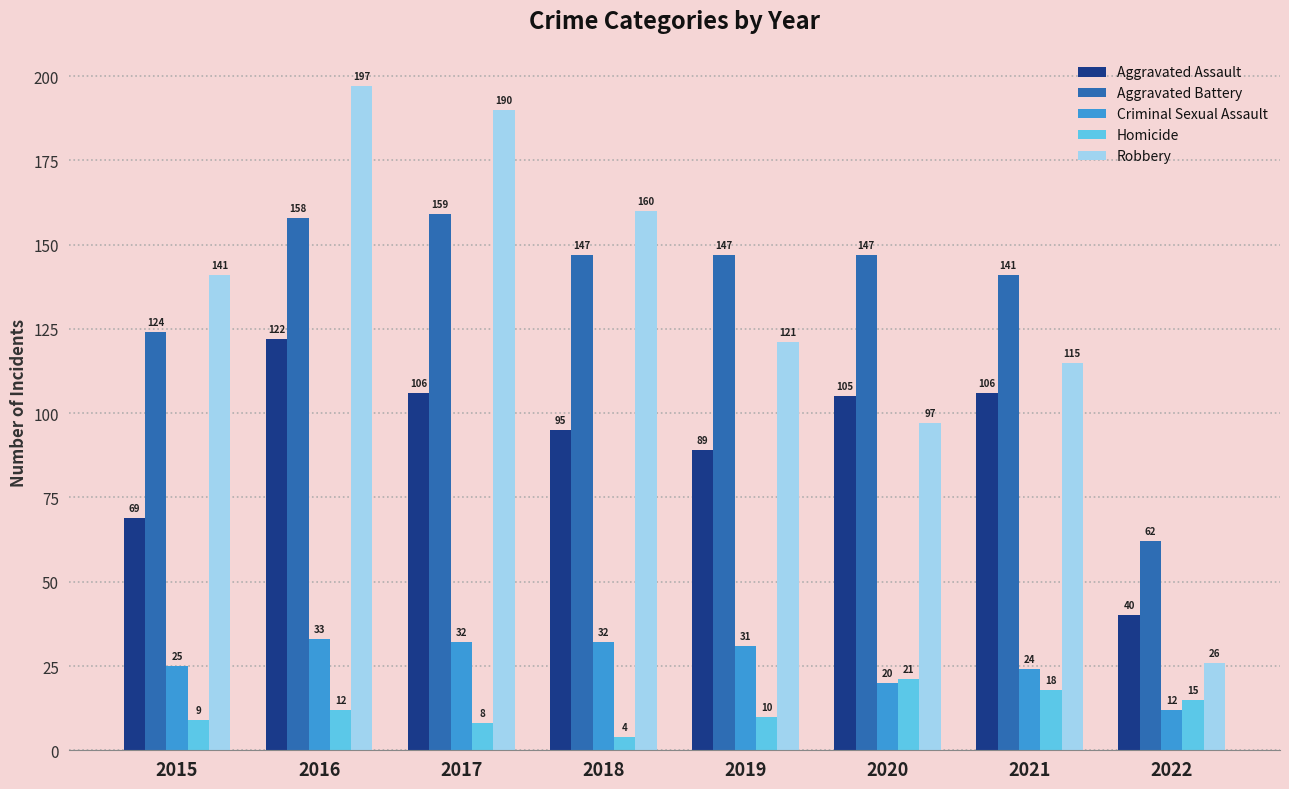

True or false: Criminal Sexual Assault has a value of 31 at 2019.

True